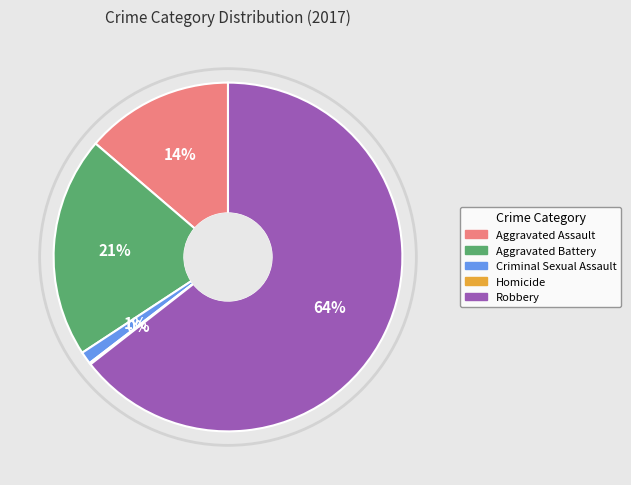

To the nearest percent, what portion does Robbery represent?

64%